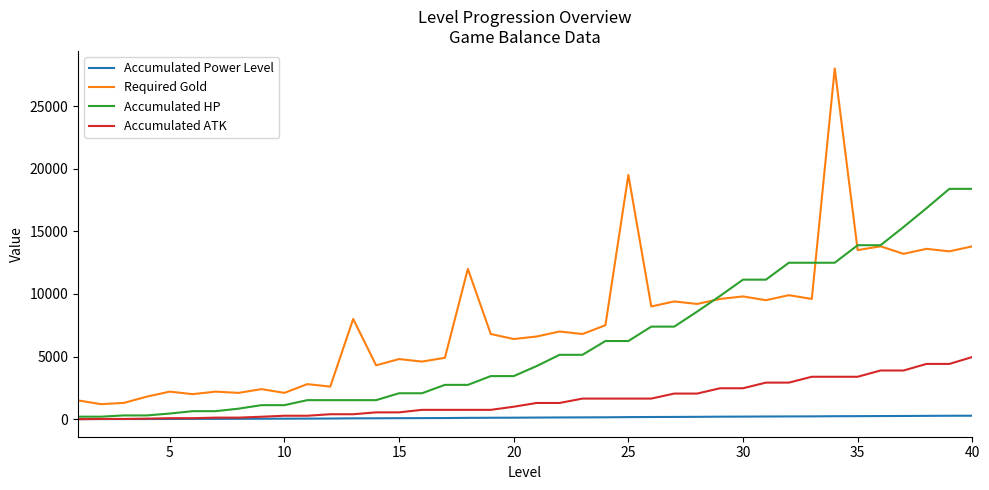

What are all the series names shown in the legend?

Accumulated Power Level, Required Gold, Accumulated HP, Accumulated ATK